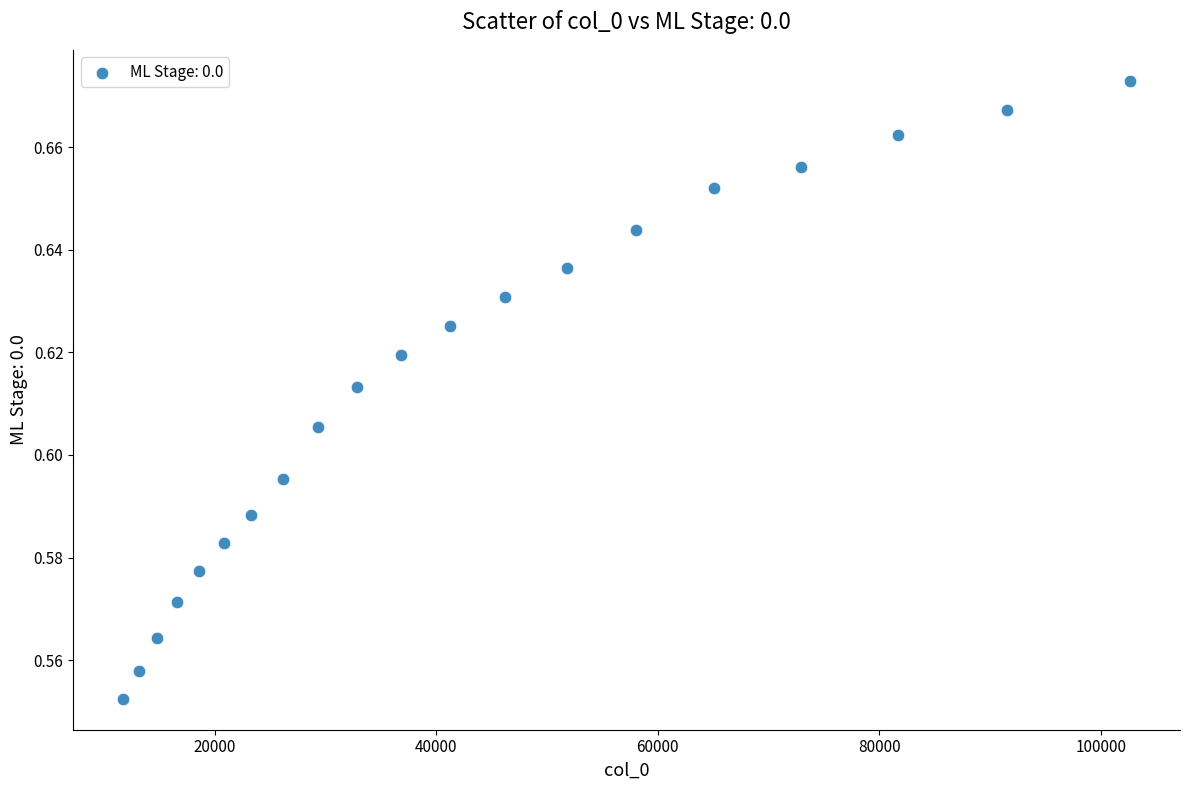

What is the range of X values (max minus min)?

90818.1